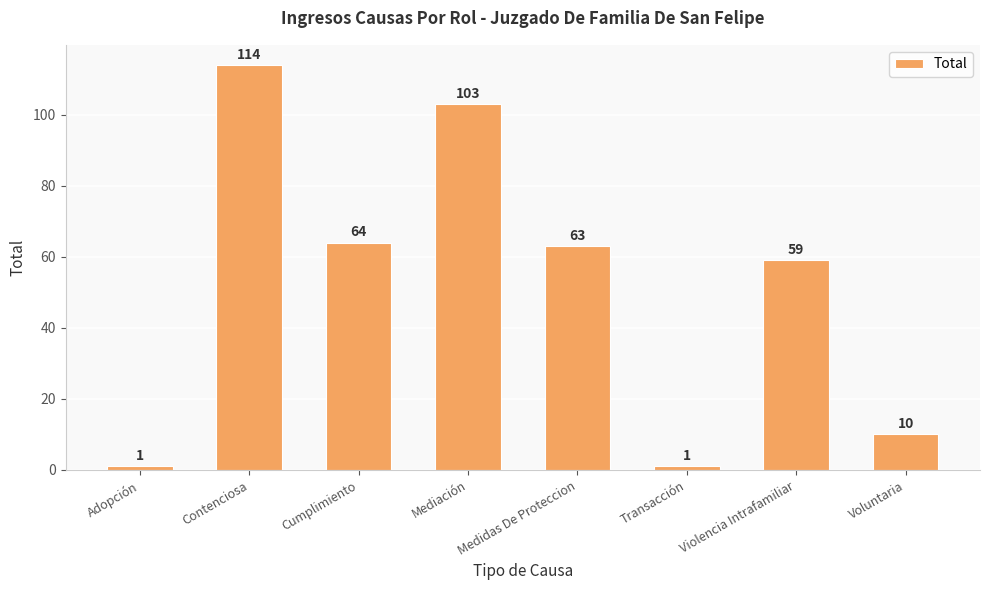

What is the value of the 7th bar from the left?

59